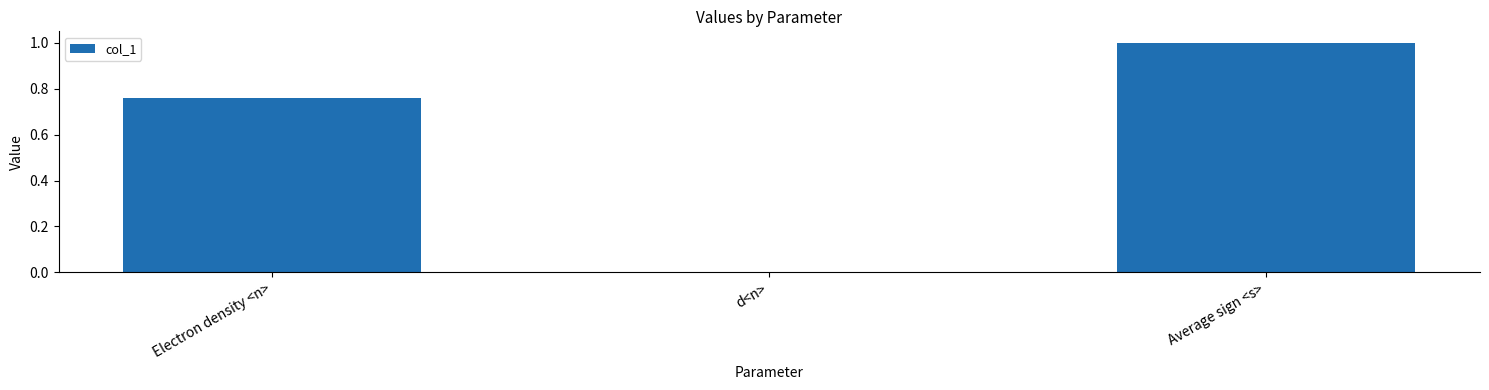

True or false: the data shows 0.5 at Average sign <s>.

False